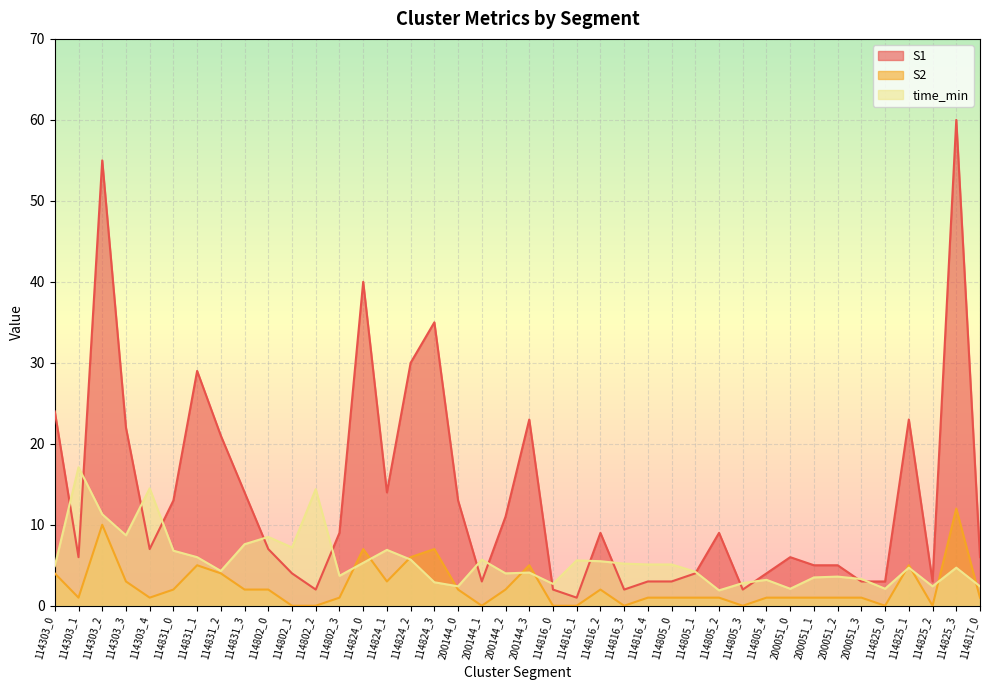

What is the difference between the S1 values at 200051_0 and 114805_2?

3.0